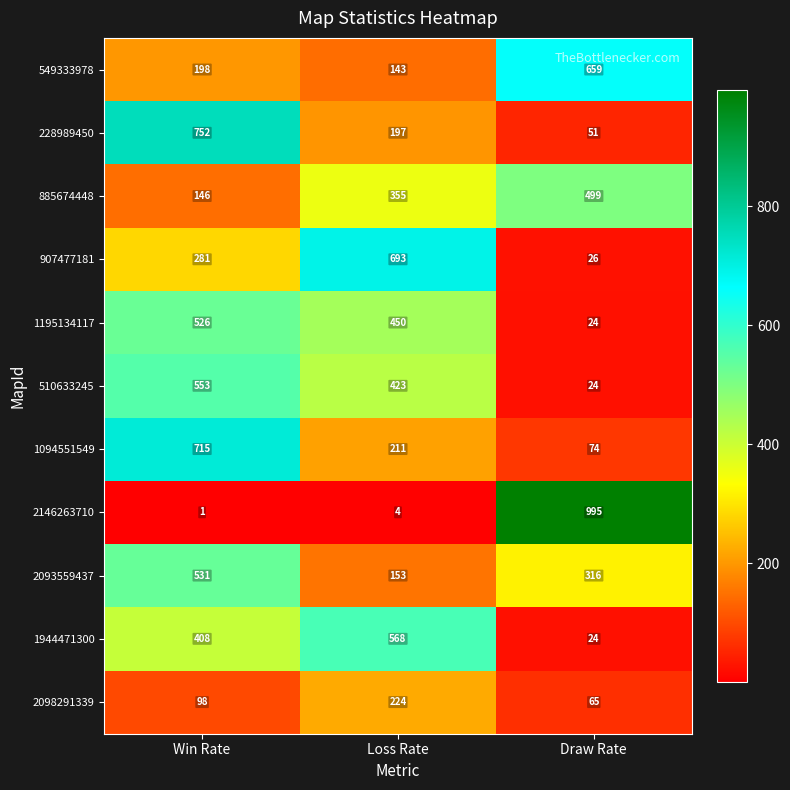

At which label does 2098291339 reach its peak?

Loss Rate